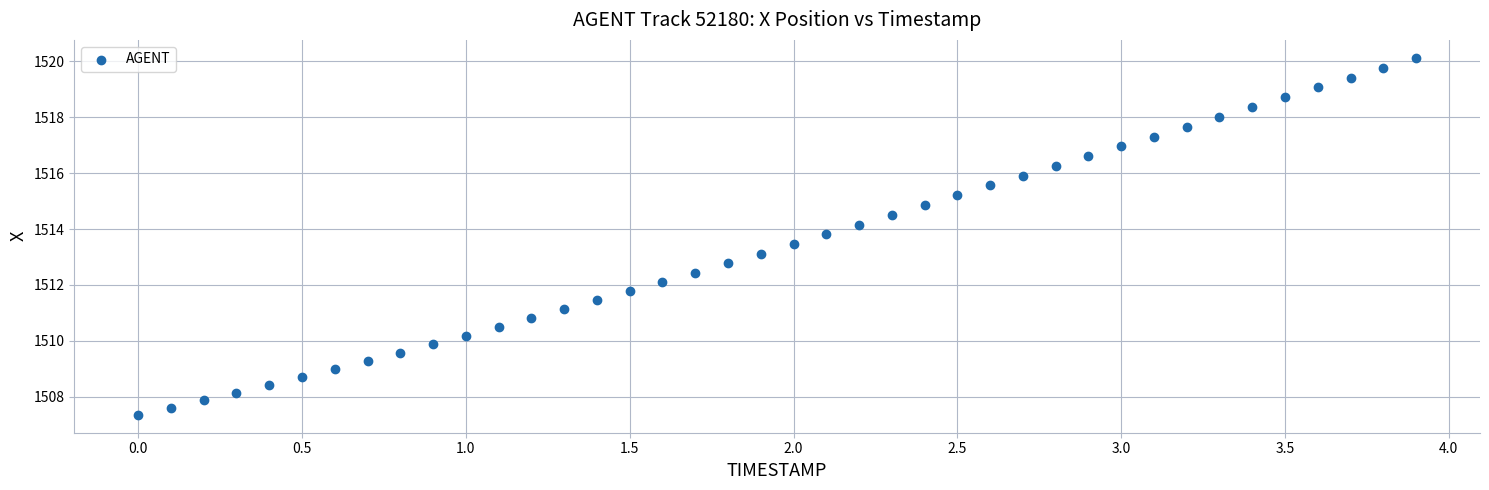

What is the range of X values (max minus min)?

3.9